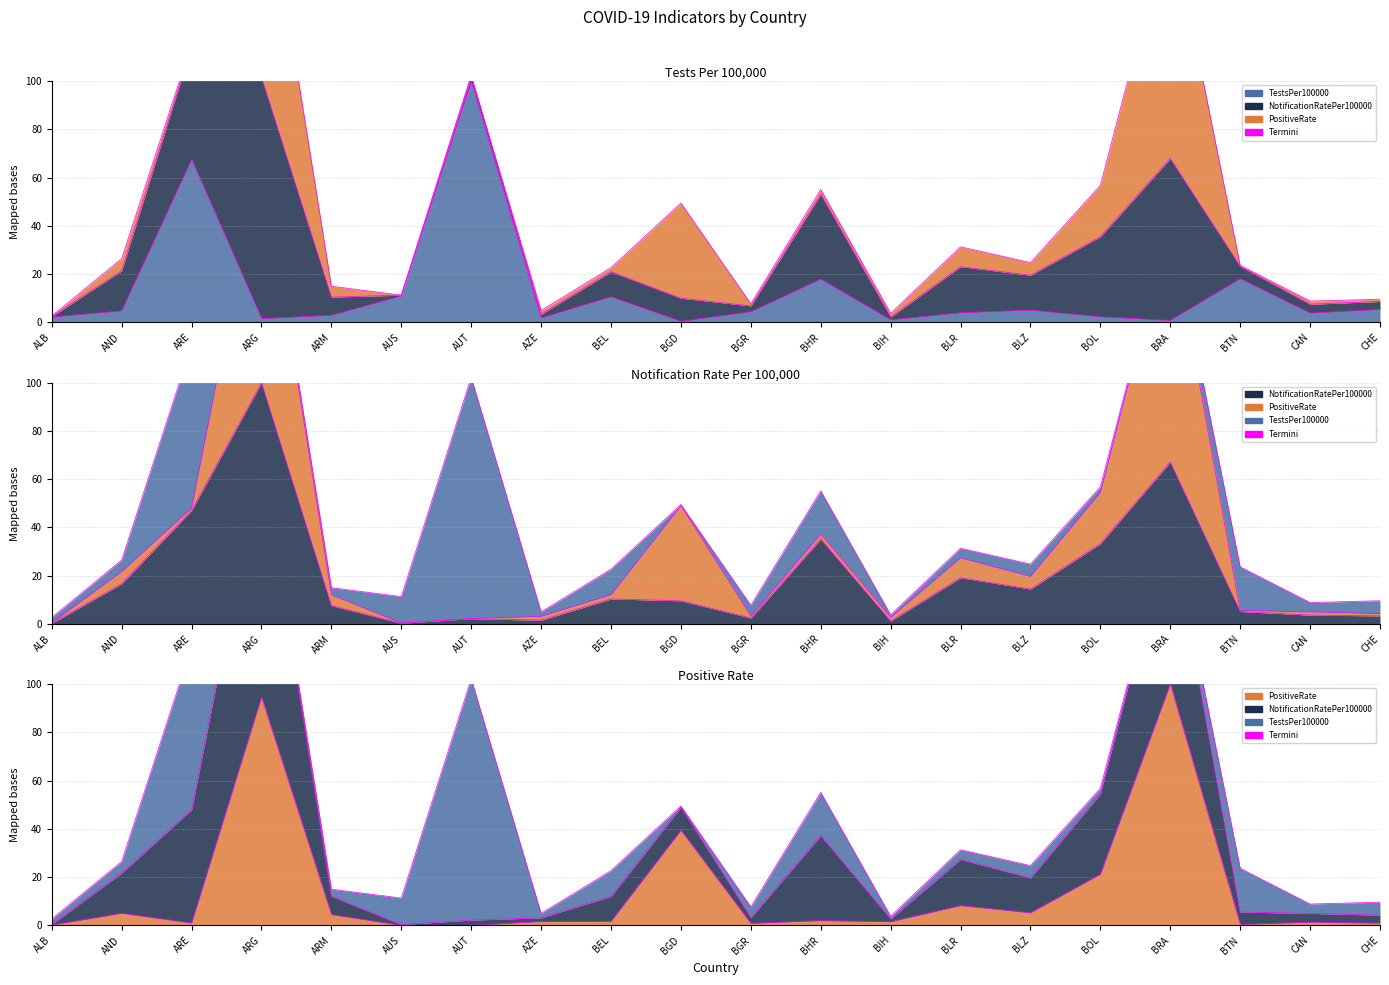

At how many categories does at least one series exceed 55?

4